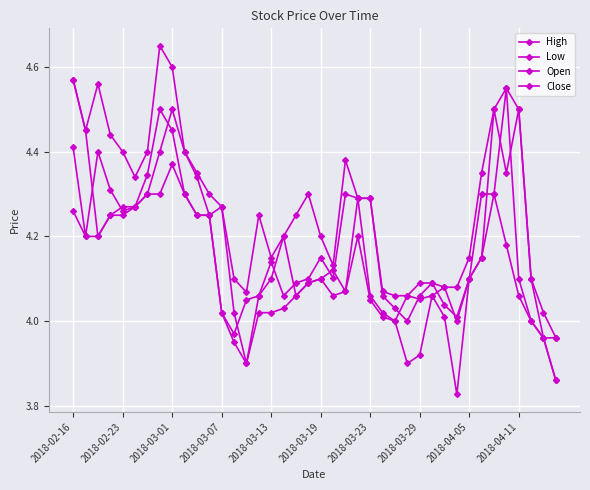

Count the number of categories in the chart.

40